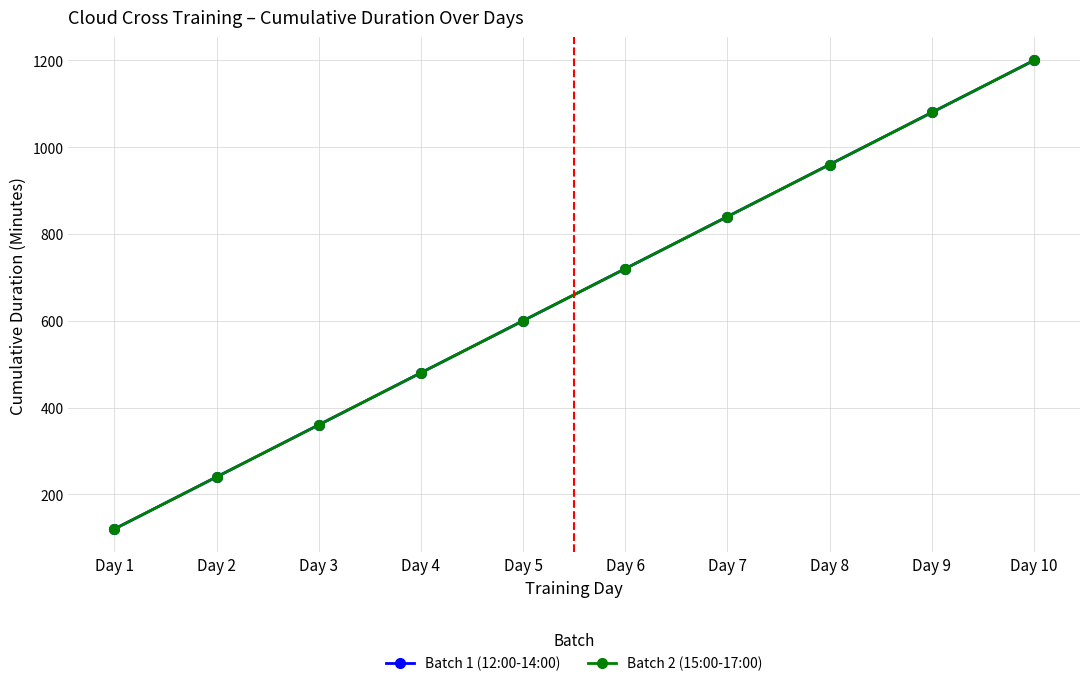

Which series has the largest total across all categories?

Batch 1 (12:00-14:00)